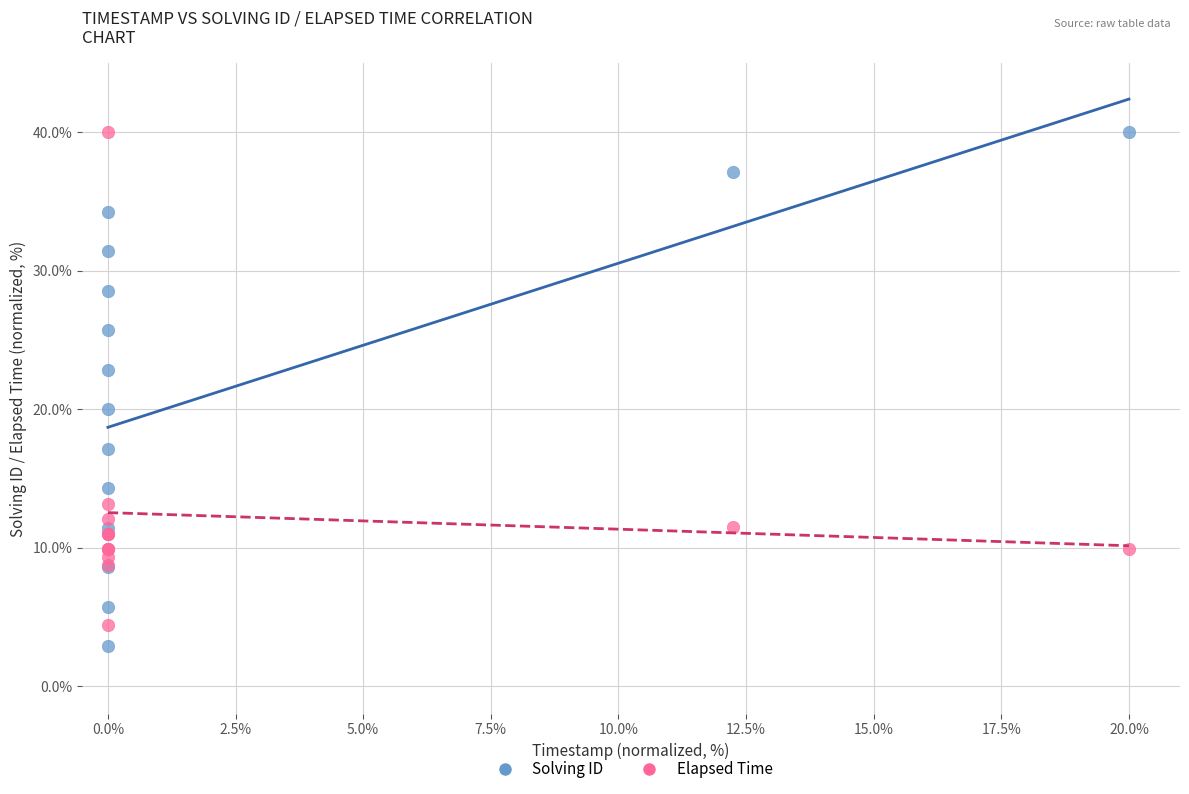

Across all series, what Y value is closest to 21?

20.0